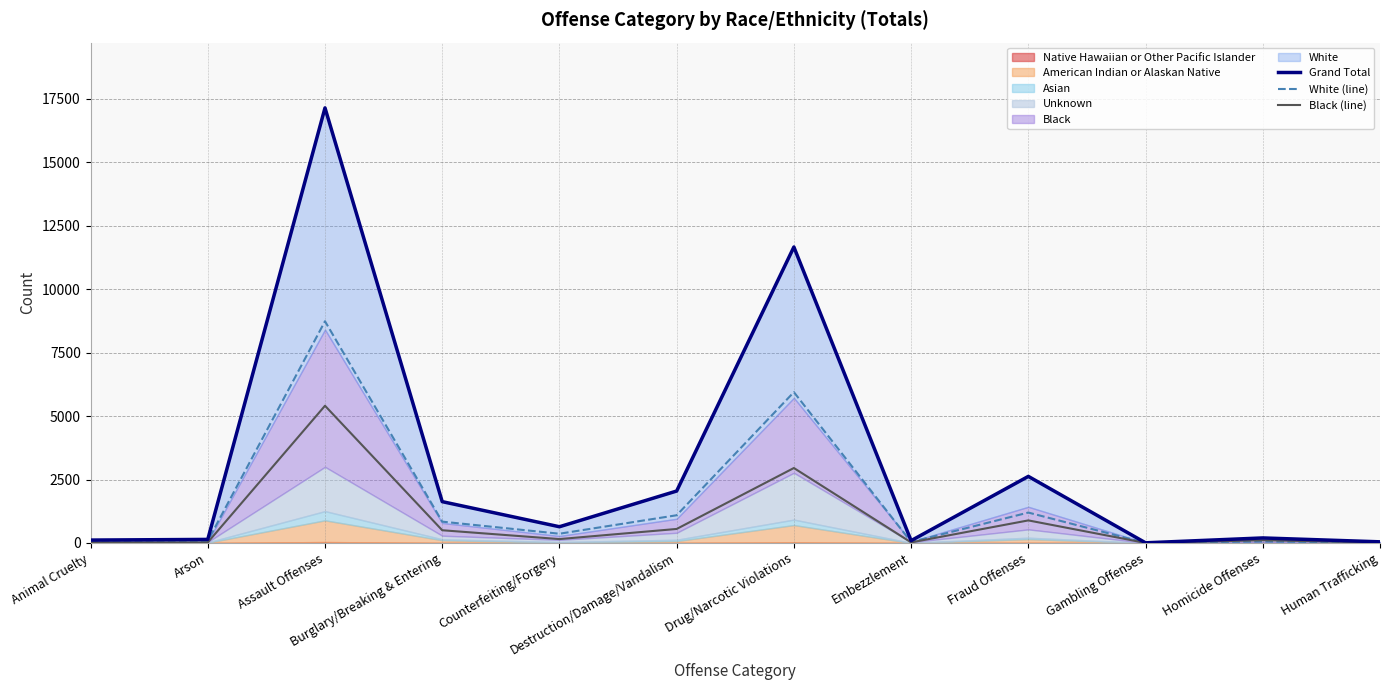

What is the value of the Grand Total point at the 8th from the left?

91